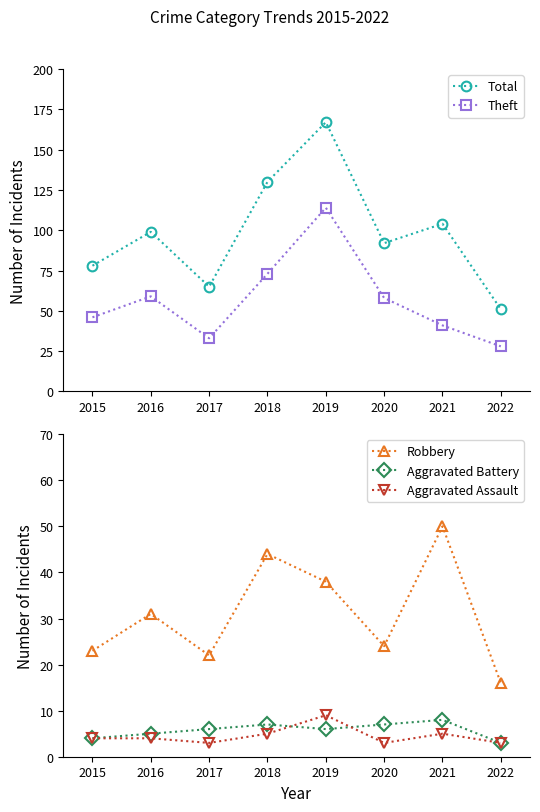

What is the lowest value of the Aggravated Assault series?

3